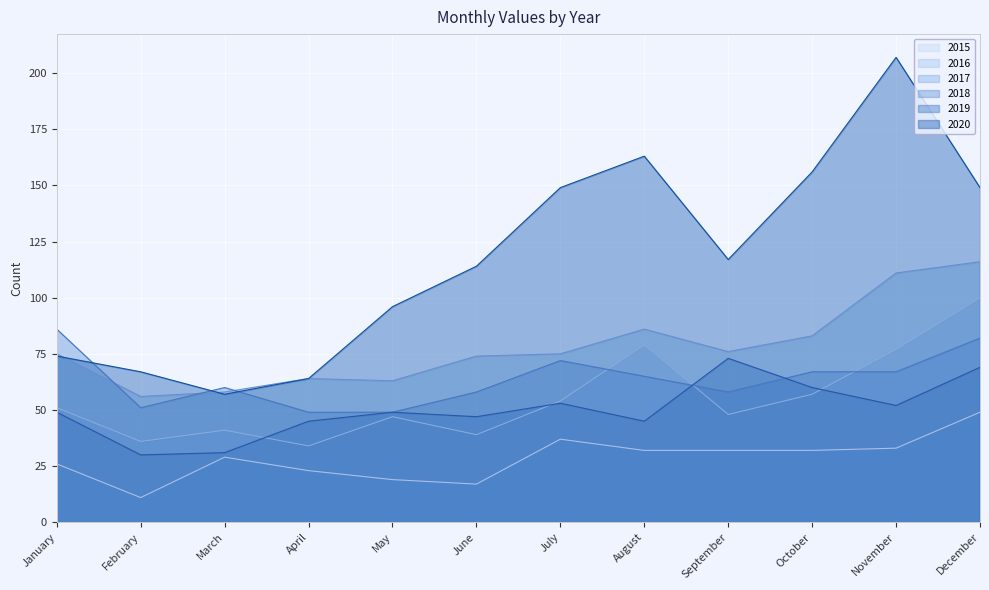

Reading right to left, transcribe all the data shown in this chart.

2015: December=49	November=33	October=32	September=32	August=32	July=37	June=17	May=19	April=23	March=29	February=11	January=26
2016: December=100	November=77	October=57	September=48	August=79	July=54	June=39	May=47	April=34	March=41	February=36	January=51
2017: December=116	November=111	October=83	September=76	August=86	July=75	June=74	May=63	April=64	March=58	February=56	January=75
2018: December=82	November=67	October=67	September=58	August=65	July=72	June=58	May=49	April=49	March=60	February=51	January=86
2019: December=69	November=52	October=60	September=73	August=45	July=53	June=47	May=49	April=45	March=31	February=30	January=49
2020: December=149	November=207	October=156	September=117	August=163	July=149	June=114	May=96	April=64	March=57	February=67	January=74